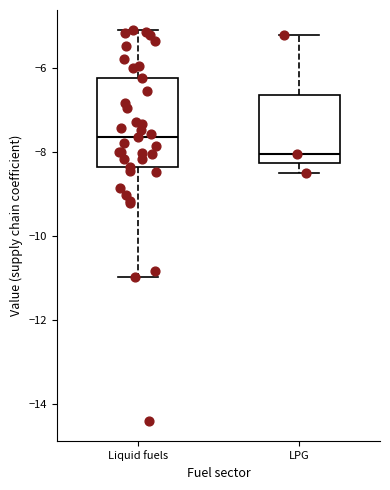

Reading left to right, read every box against the y-axis: the position of its median line, the range the box covers, and the ends of its whiskers. The values are not printed on the chart, so give them approximately, as read against the axis.

Liquid fuels: median -7.6, box -8.4 to -6.2, whiskers -11.0 to -5.0
LPG: median -8.0, box -8.2 to -6.6, whiskers -8.4 to -5.2